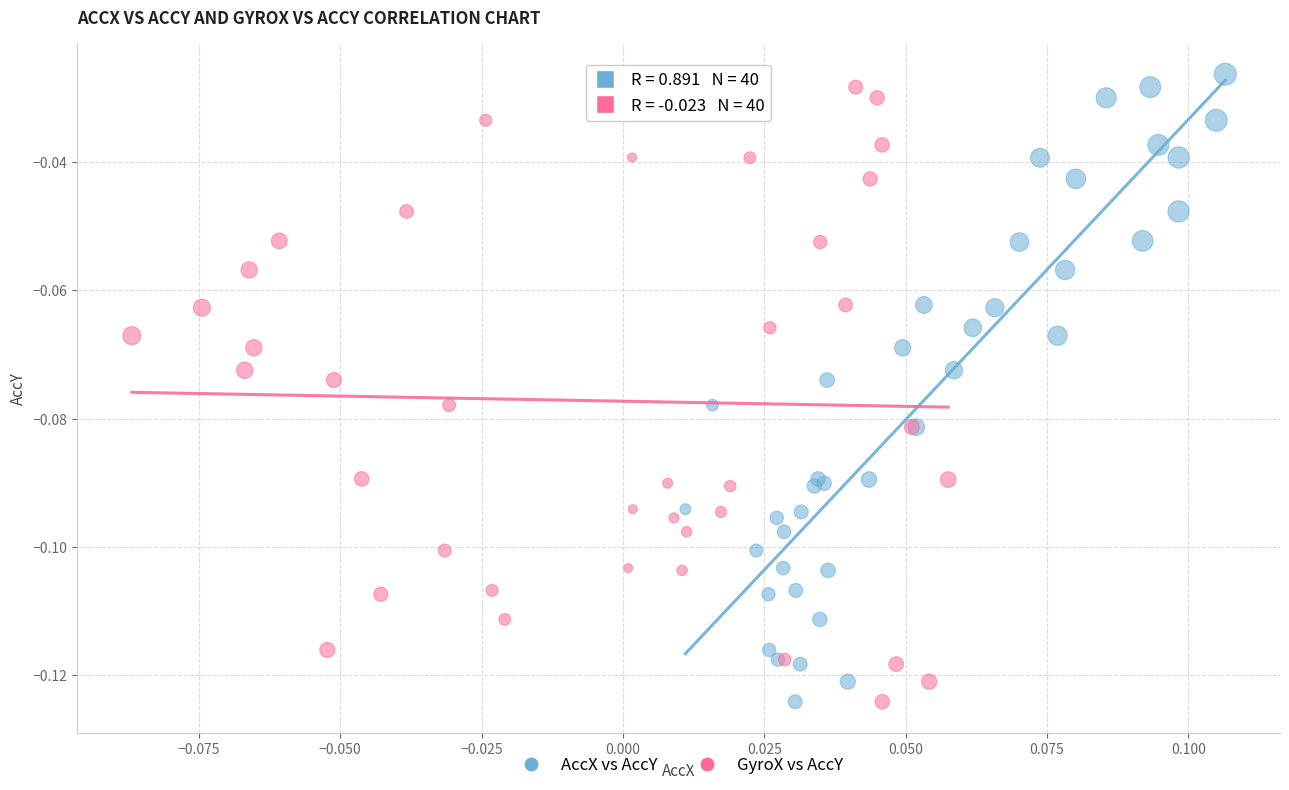

What are all the series names shown in the legend?

AccX vs AccY, GyroX vs AccY